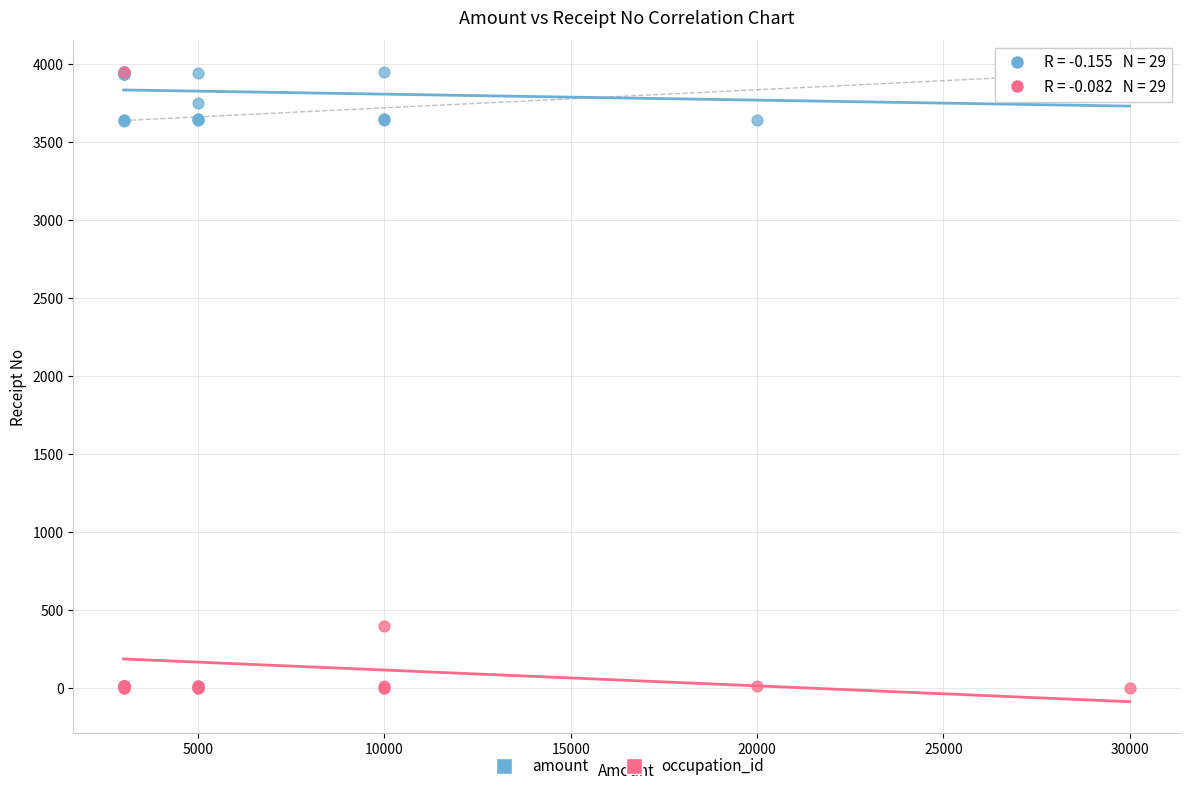

Across all series, what Y value is closest to 1975?

398.9